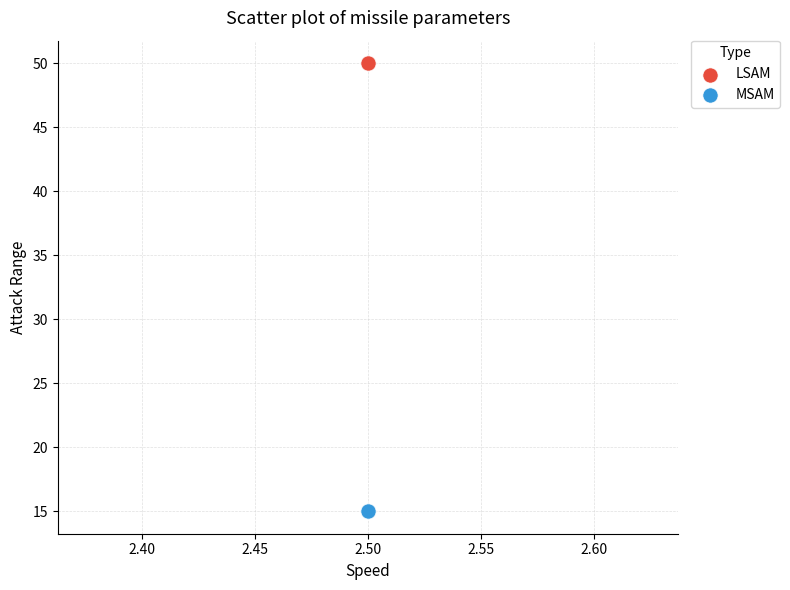

Which series reaches the minimum Y coordinate?

MSAM